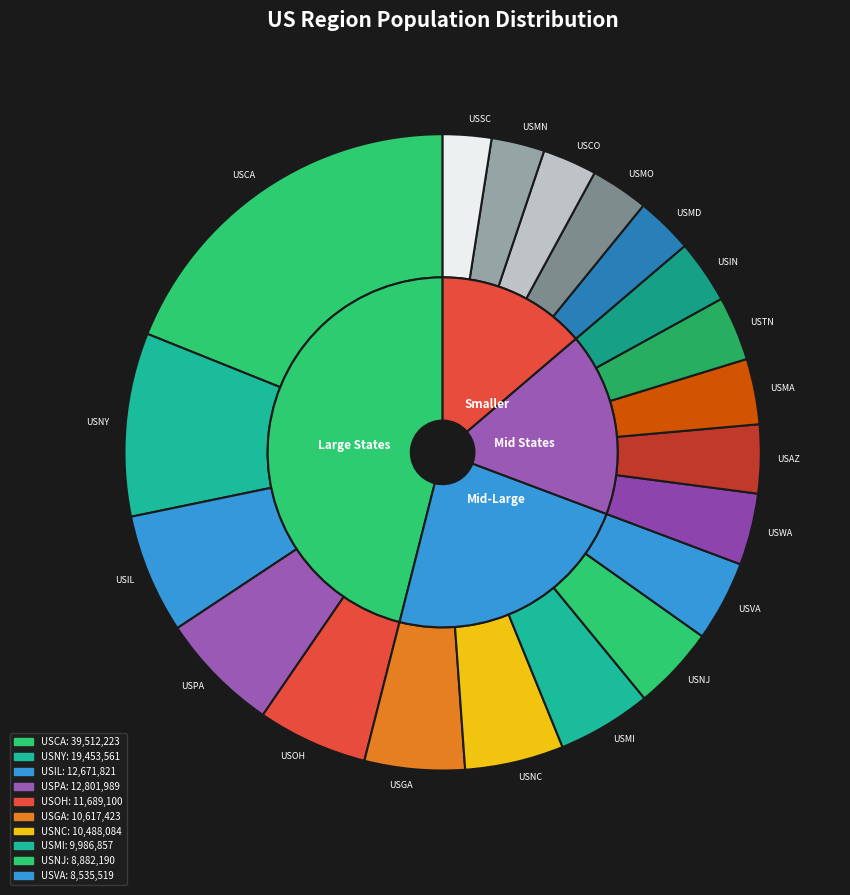

How many segments does this pie chart have?

20